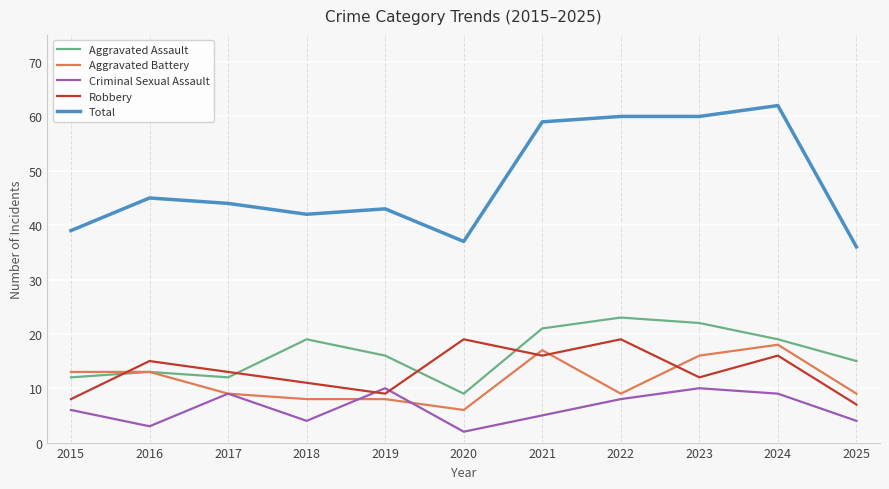

True or false: Aggravated Battery and Robbery intersect in this chart.

True